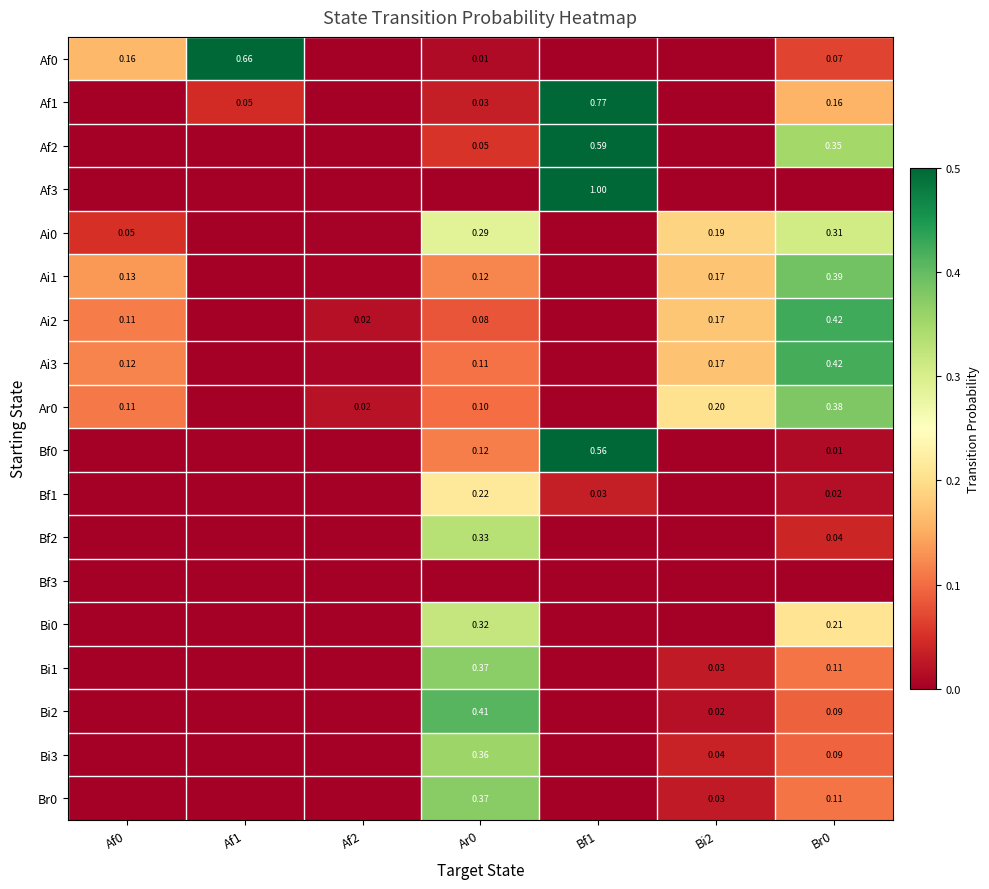

Which category has the lowest value in the Bi0 series?

Af0